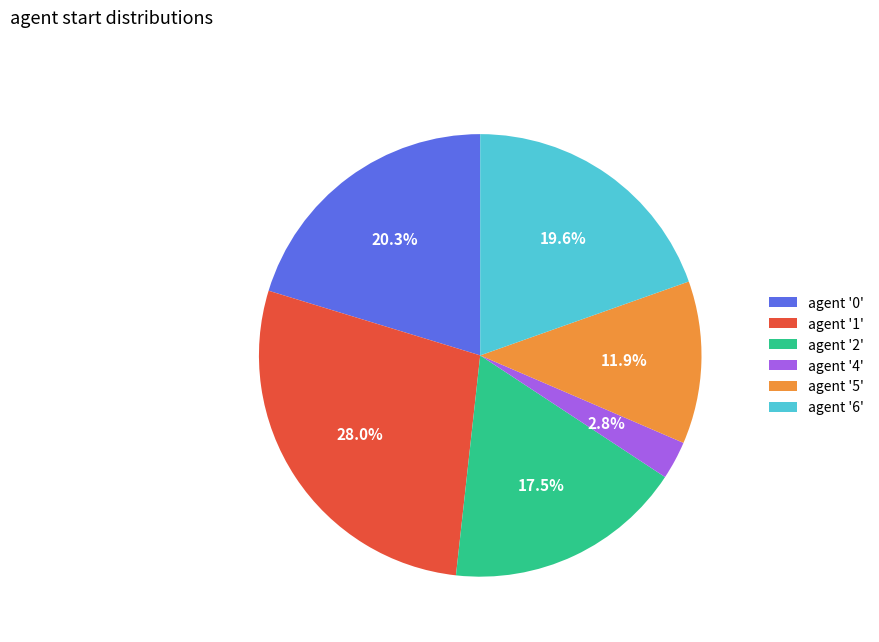

How many slices are in this pie chart?

6